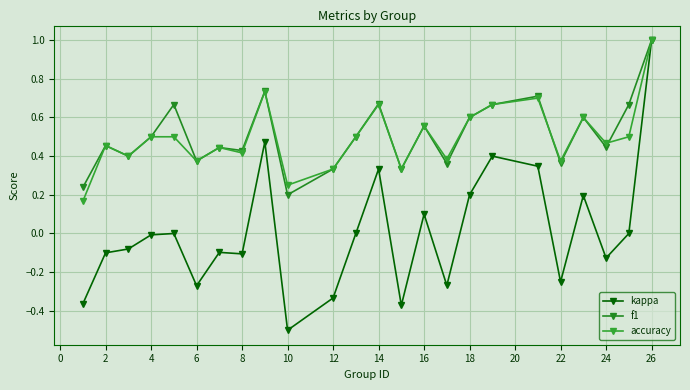

Does the chart have visible grid lines?

Yes